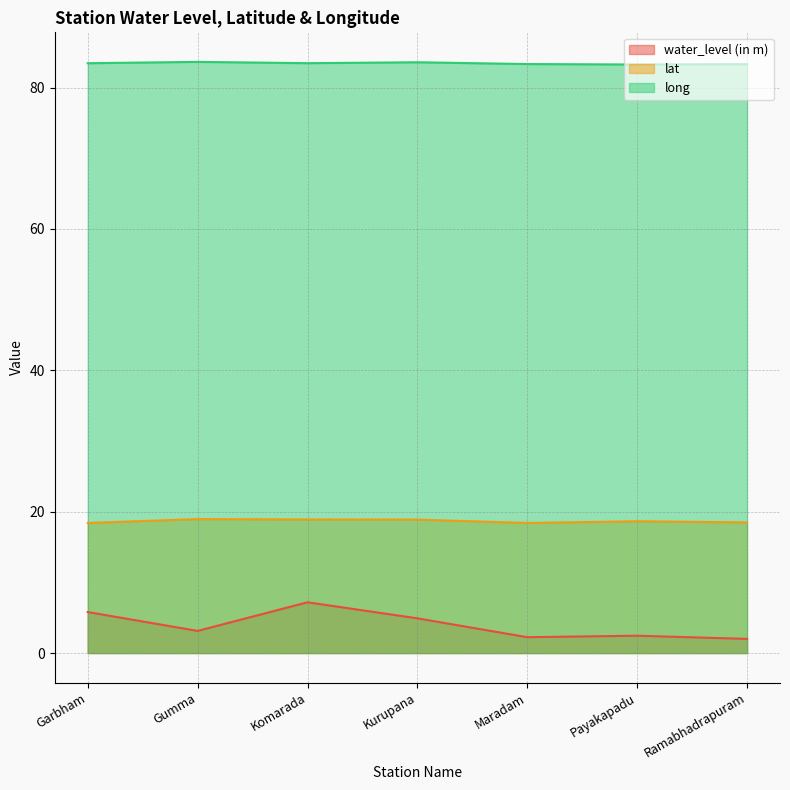

What are all the series names shown in the legend?

water_level (in m), lat, long